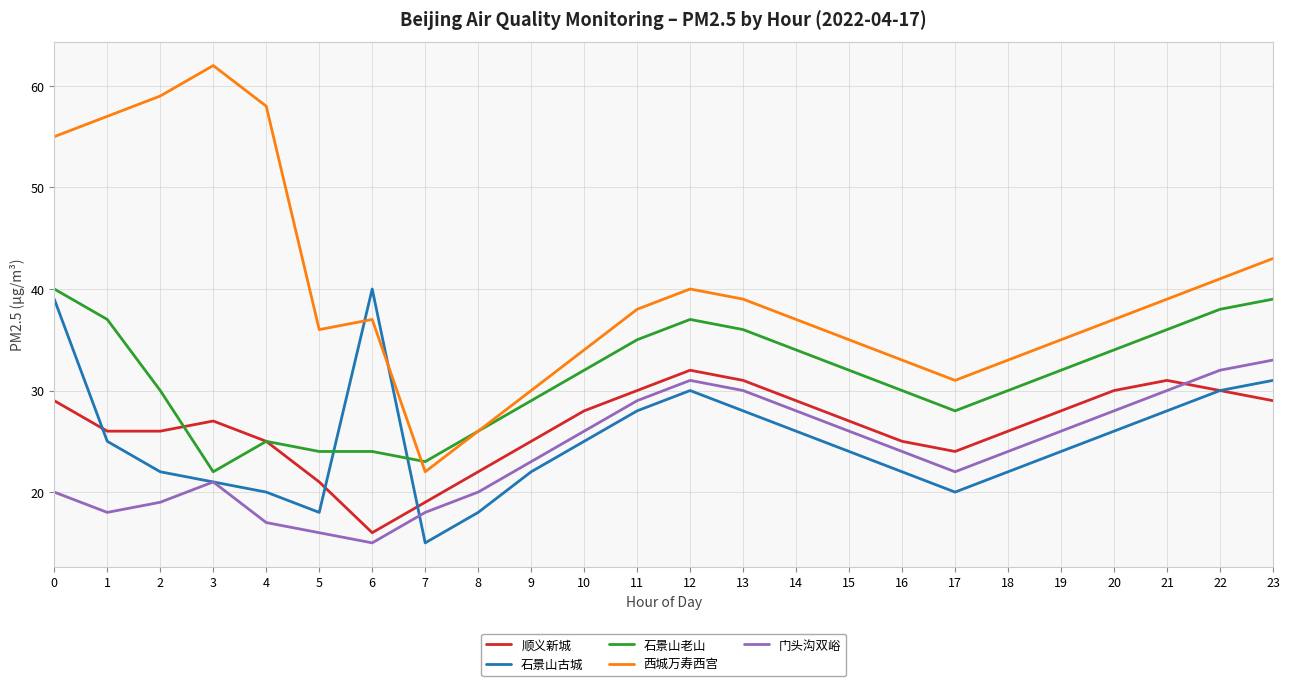

Where do 顺义新城 and 门头沟双峪 first cross each other?

21 and 22